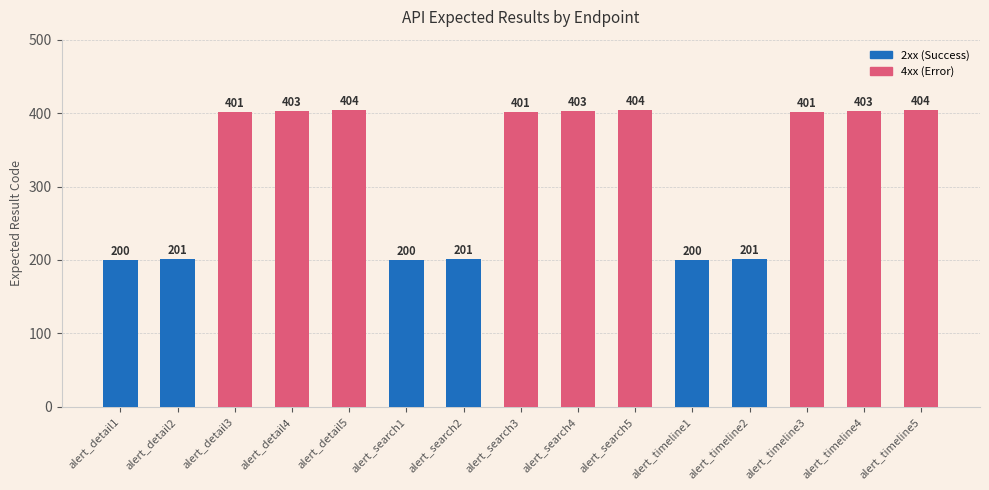

Approximately how many times larger is the value at alert_timeline3 compared to alert_detail1?

2.0